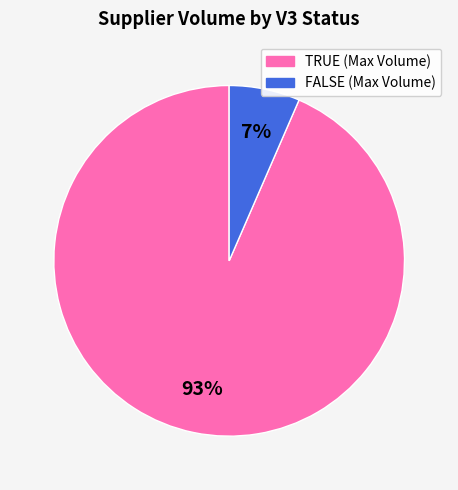

Does any single category account for the majority?

Yes